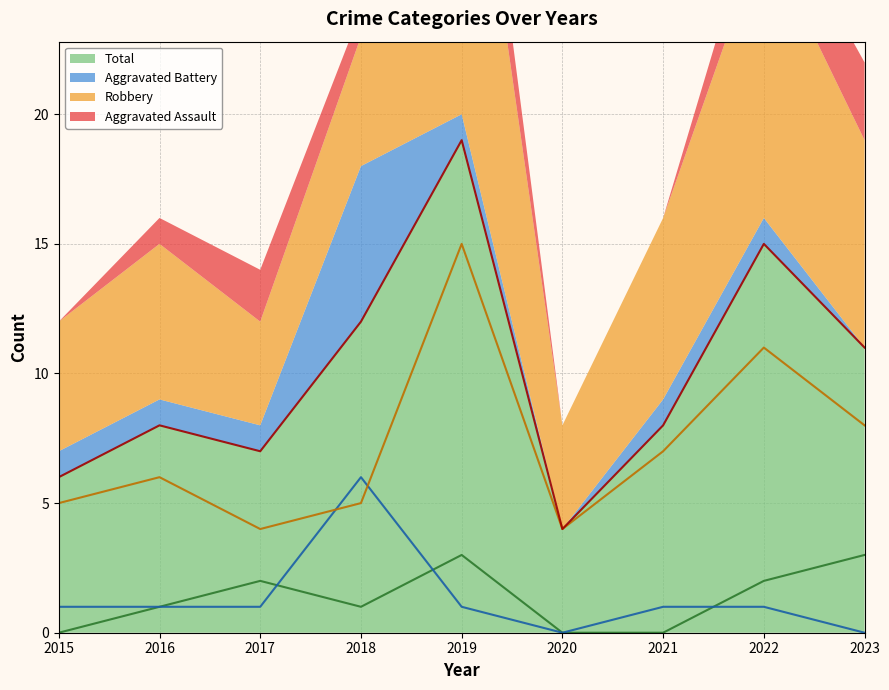

True or false: Robbery has a value of 9 at 2021.

False